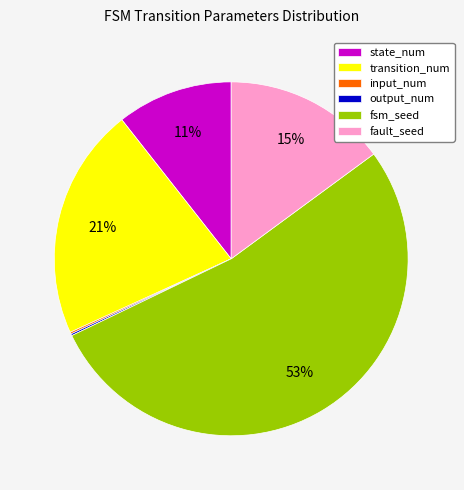

To the nearest percent, what is the combined percentage of state_num and transition_num?

32%